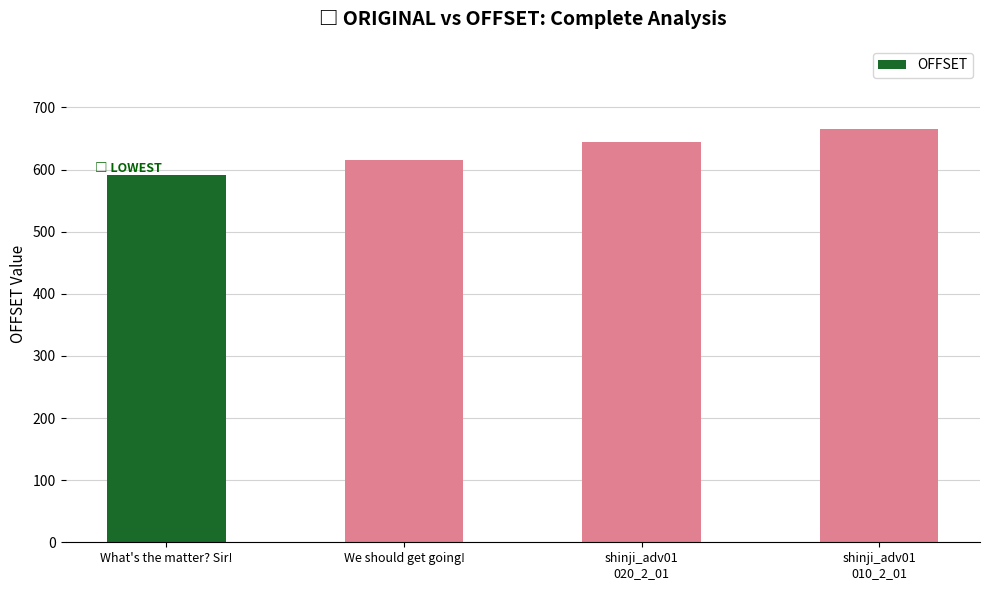

What is the label of the 2nd bar from the right?

shinji_adv01
020_2_01